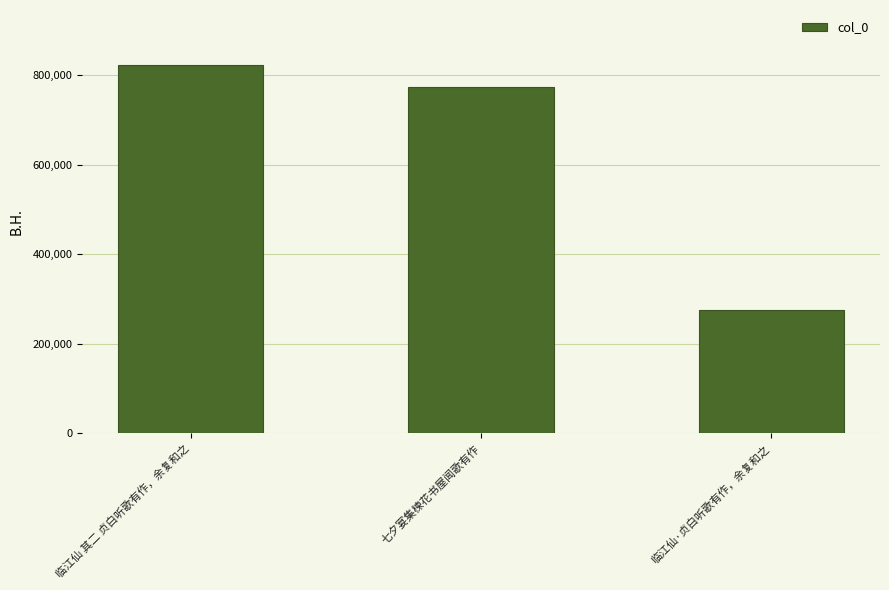

What is the approximate value at 临江仙 其二 贞白听歌有作，余复和之?

821943